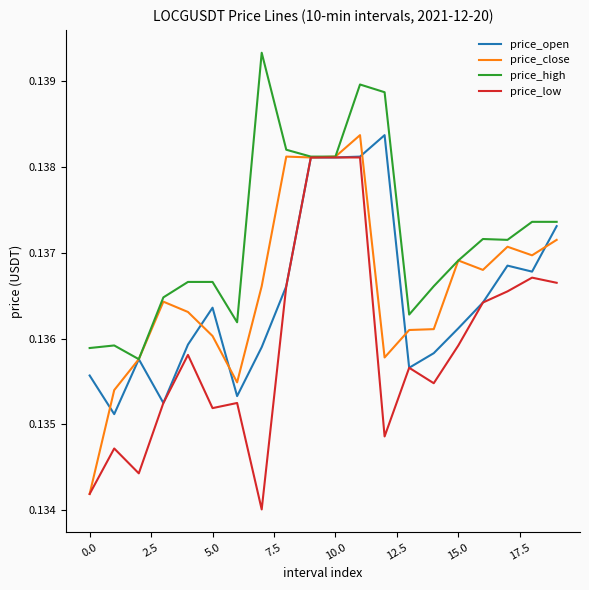

Does the chart have visible grid lines?

No